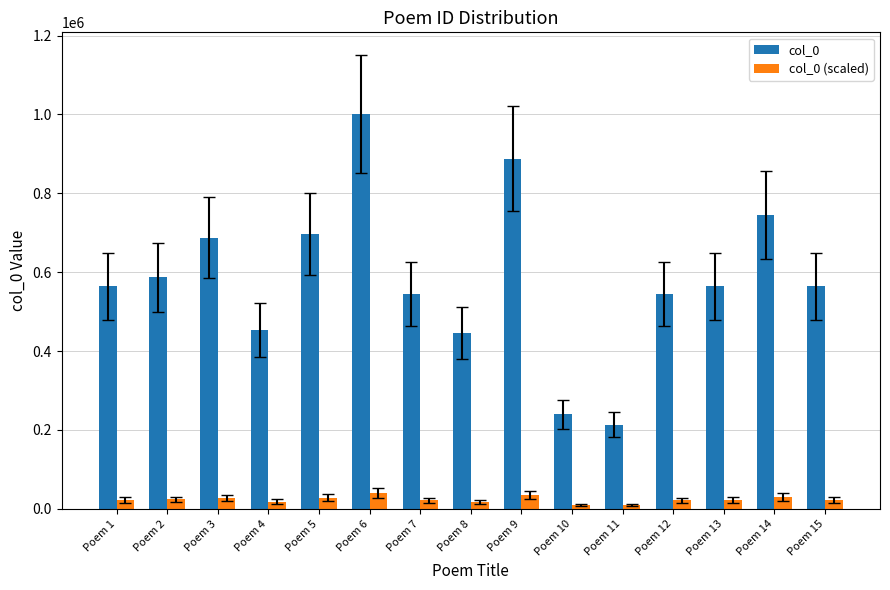

At which category is the sum across all series the highest?

Poem 6